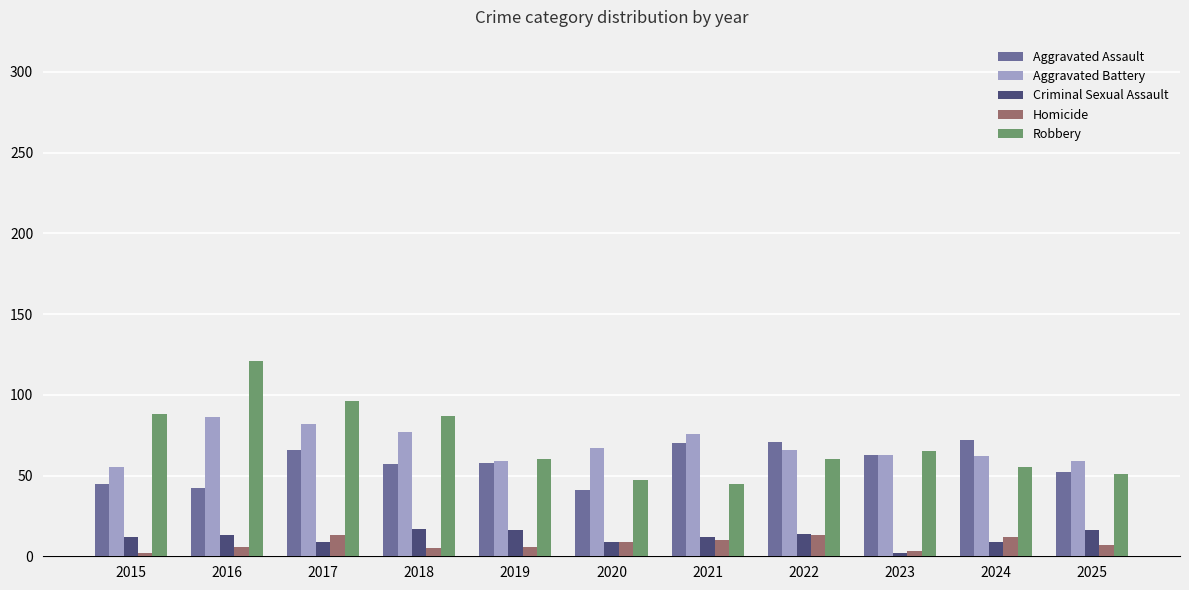

What is the difference between the highest and lowest values at 2020?

58